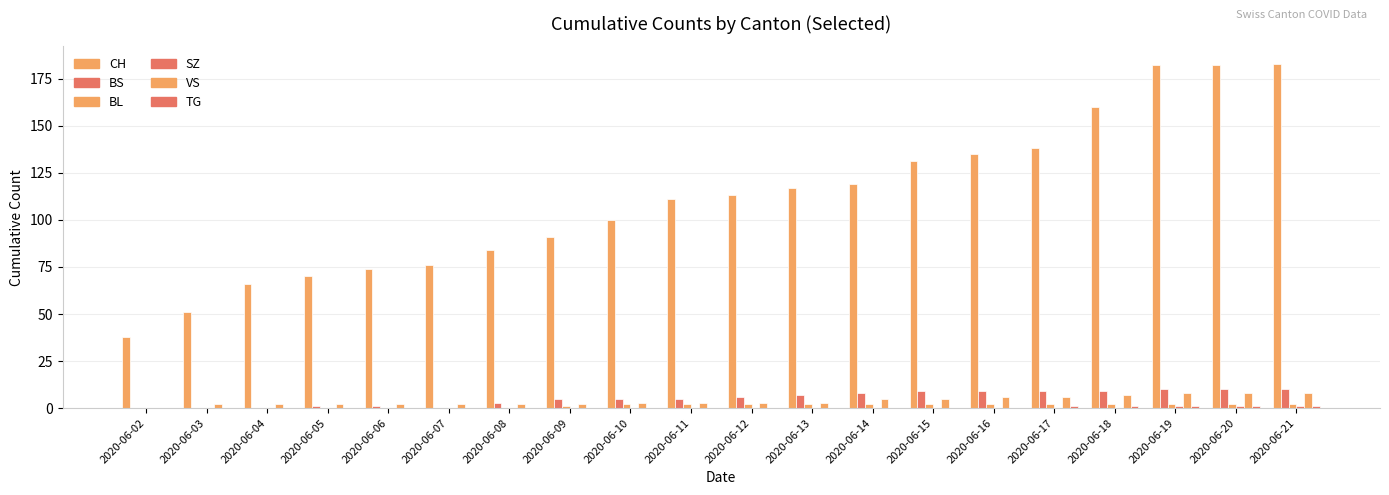

Does the chart contain stacked bars?

No